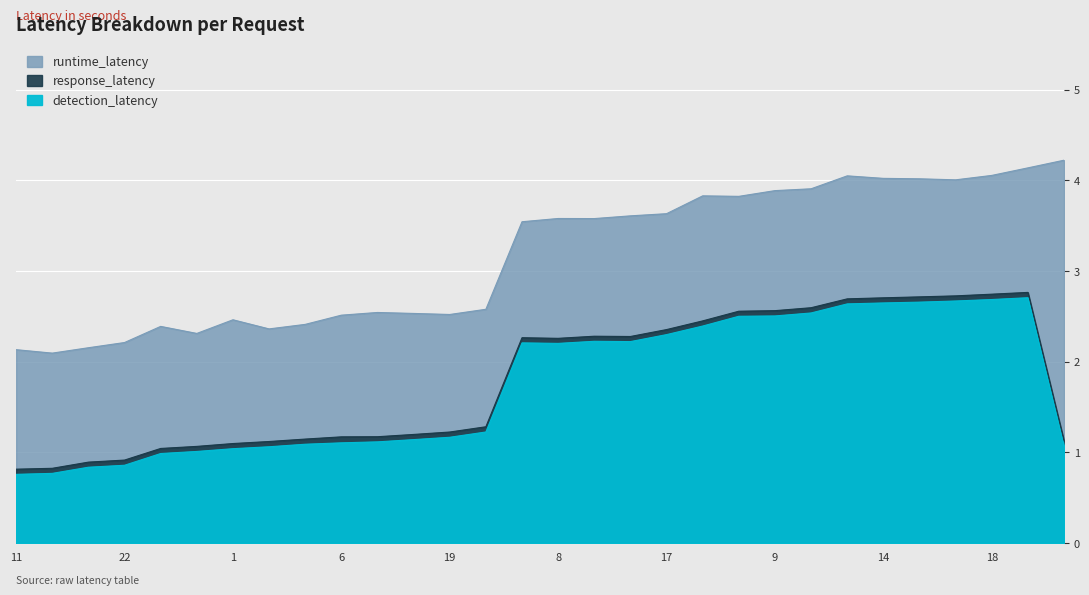

What is the greatest value displayed?

4.2